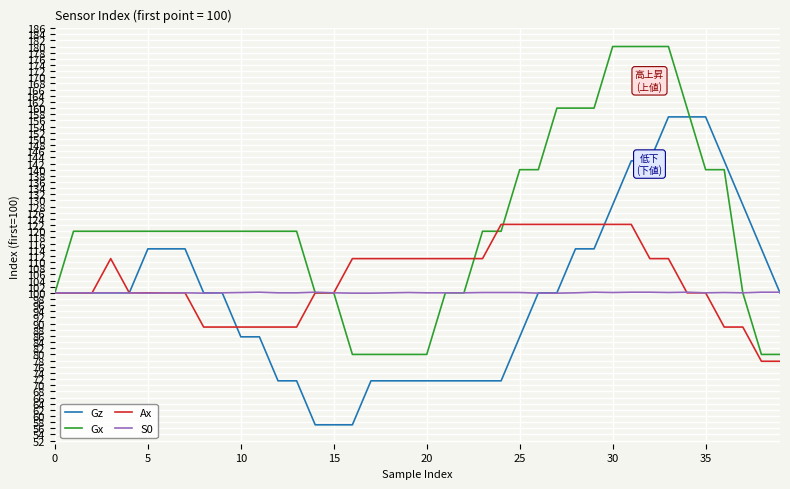

Rank the series by their maximum value, from lowest to highest.

S0, Ax, Gz, Gx